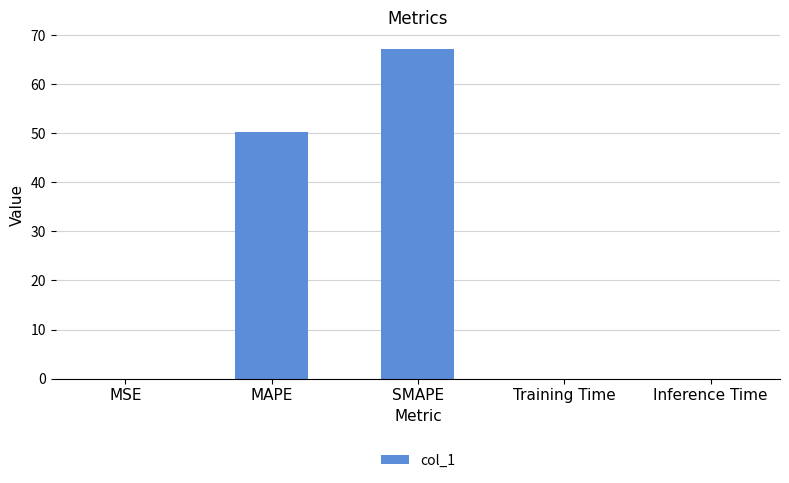

Approximately how many times larger is the value at MAPE compared to SMAPE?

0.7